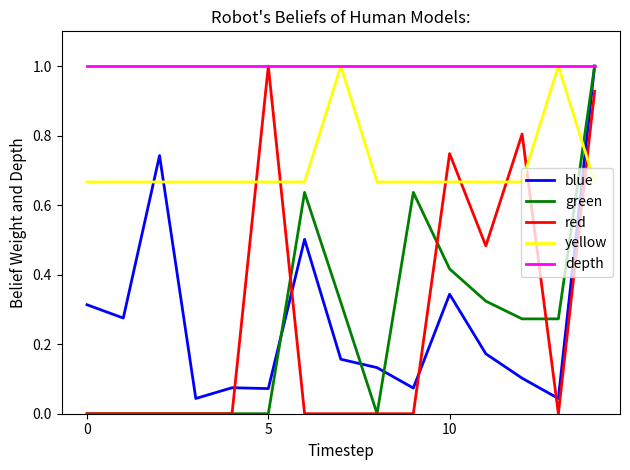

True or false: yellow and green intersect in this chart.

True